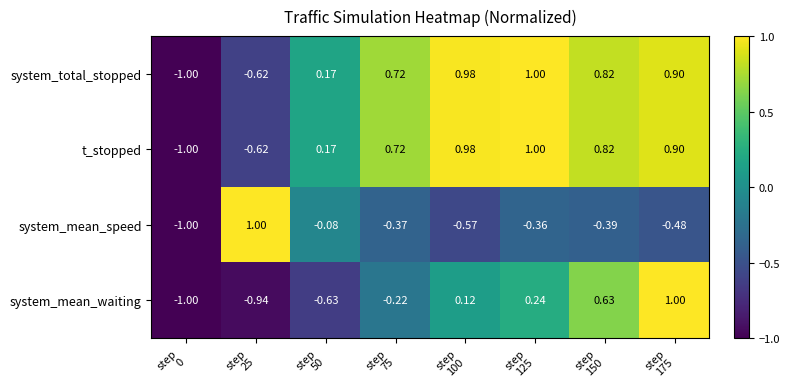

What is the minimum value shown in the chart?

-1.0